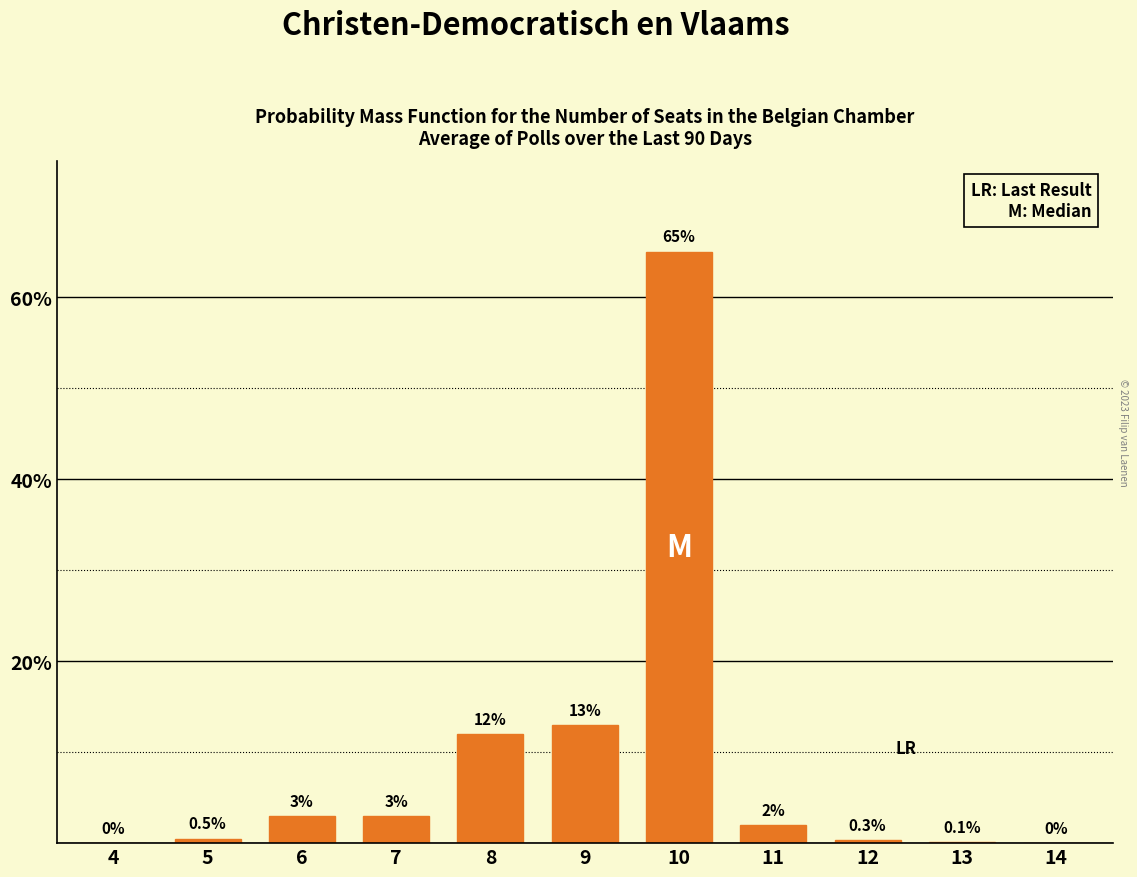

Reading left to right, extract all data points from this chart.

4=0.0	5=0.5	6=3.0	7=3.0	8=12.0	9=13.0	10=65.0	11=2.0	12=0.3	13=0.1	14=0.0